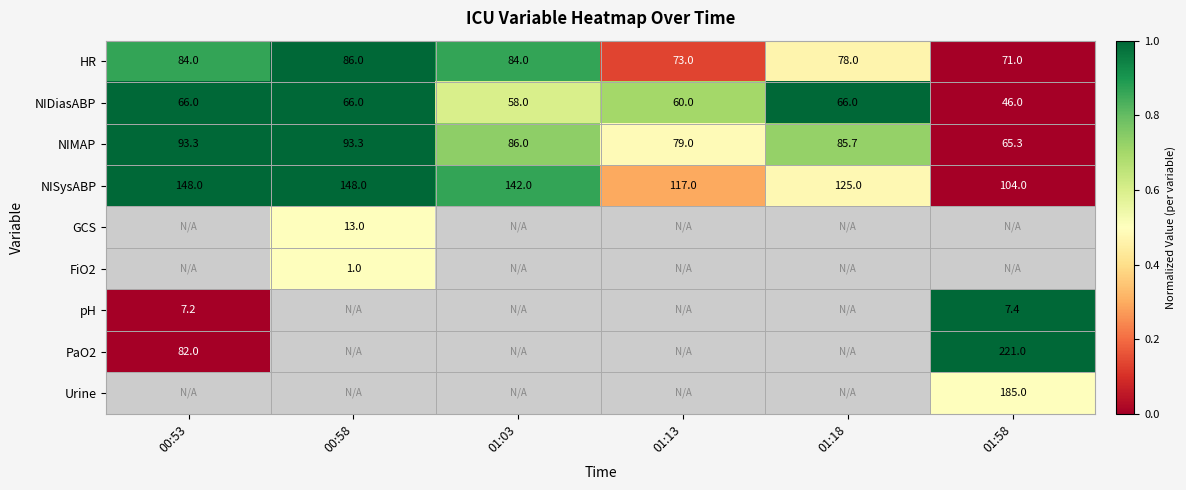

Count the number of data series in this chart.

9